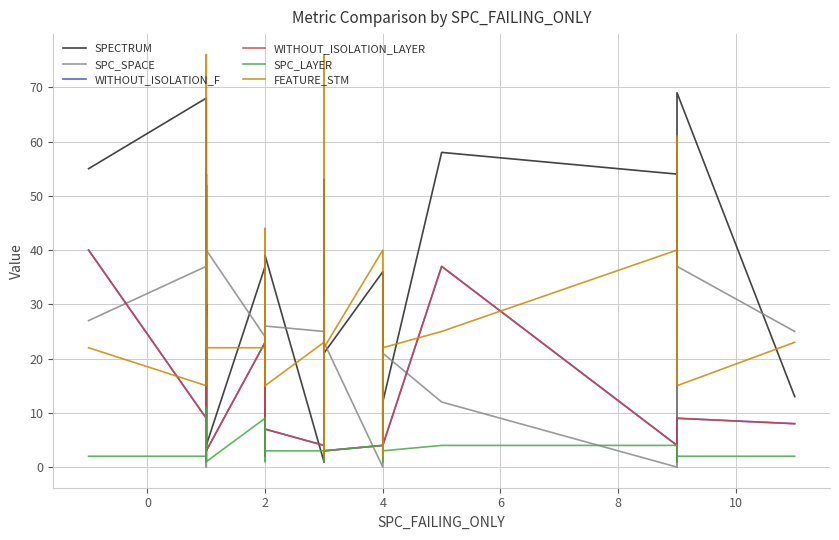

In FEATURE_STM, how many points are lower than both neighbors (excluding endpoints)?

10